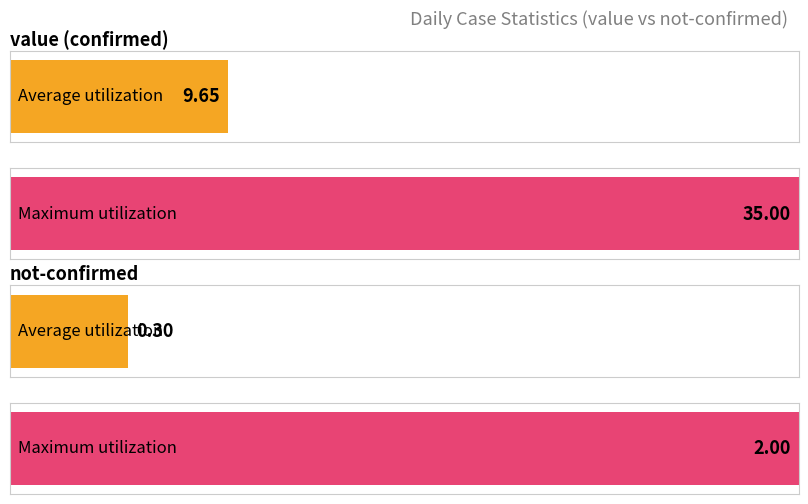

How many series are shown in this chart?

2